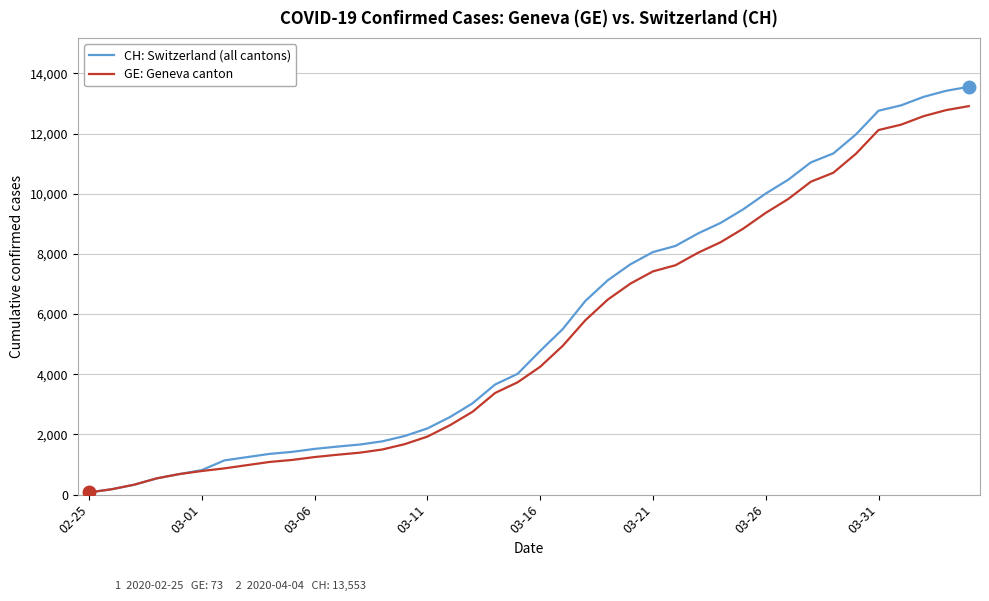

Which series has the widest spread of values?

CH: Switzerland (all cantons)